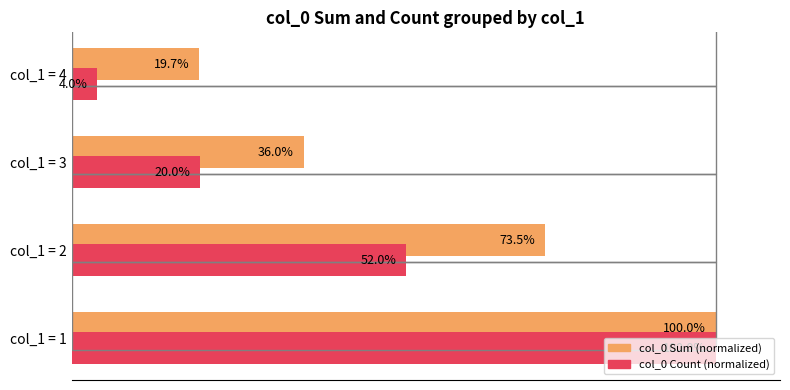

At which label does col_0 Count (normalized) reach its peak?

col_1 = 1